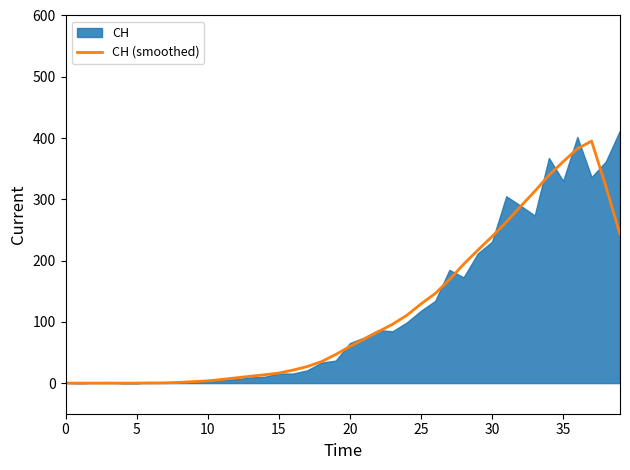

What is the highest value of the CH (smoothed) series?

395.0